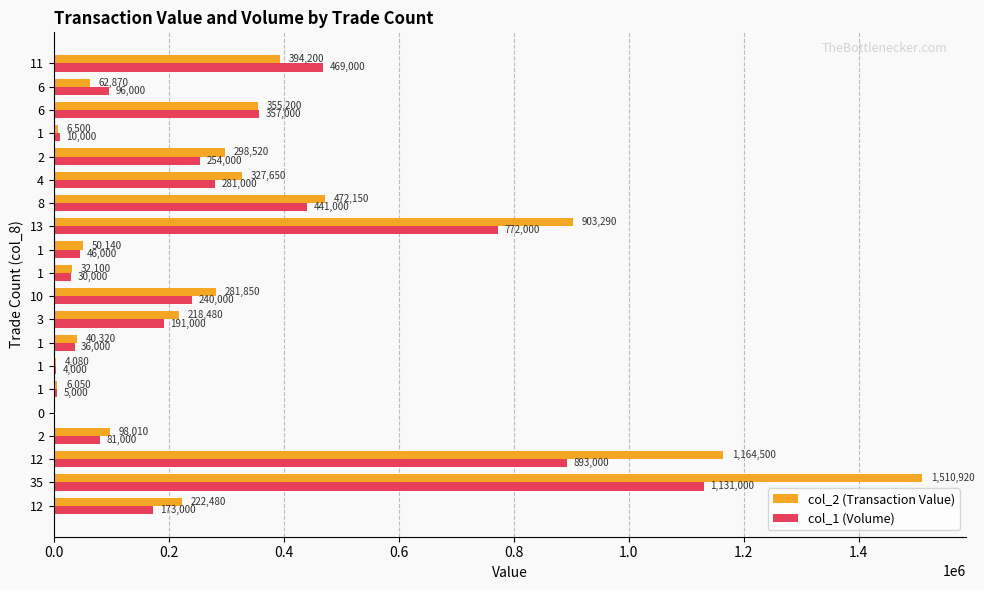

Reading left to right, extract all data points from this chart.

col_2 (Transaction Value): 222480	1510920	1164500	98010	0	6050	4080	40320	218480	281850	32100	50140	903290	472150	327650	298520	6500	355200	62870	394200
col_1 (Volume): 173000	1131000	893000	81000	0	5000	4000	36000	191000	240000	30000	46000	772000	441000	281000	254000	10000	357000	96000	469000